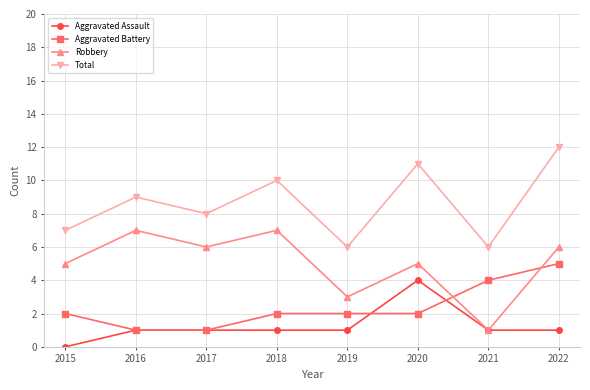

True or false: Total and Robbery cross at least once.

False